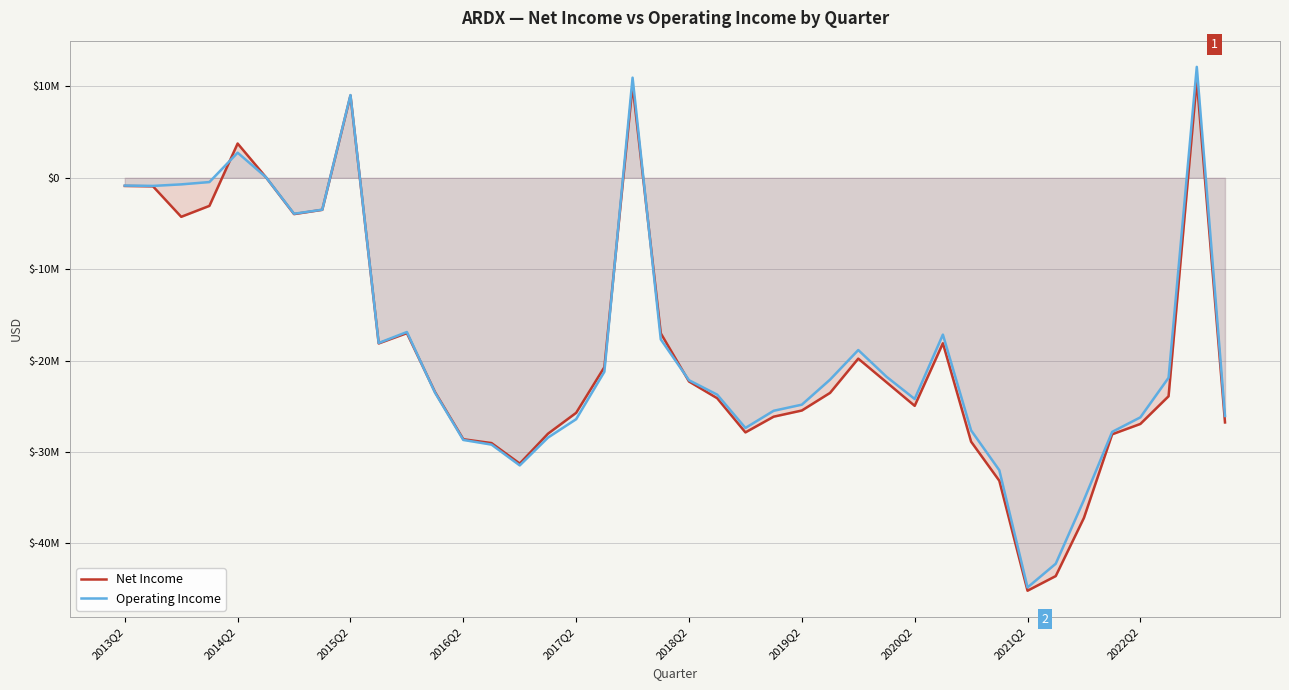

What are all the series names shown in the legend?

Net Income, Operating Income